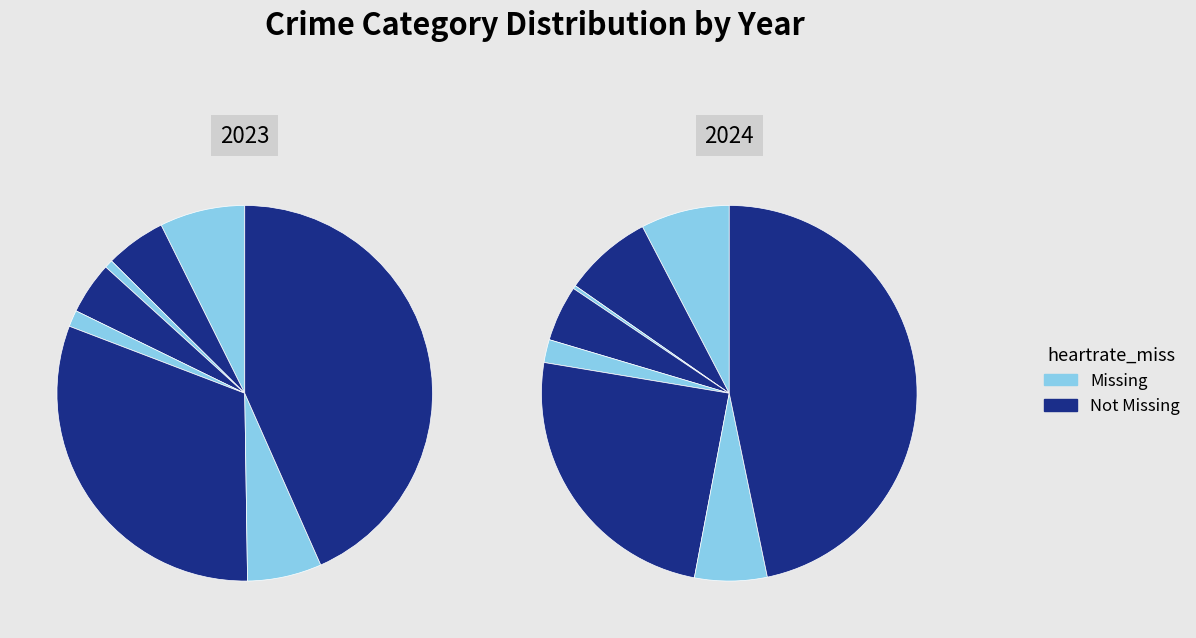

To the nearest percent, what portion does 3 represent?

5%